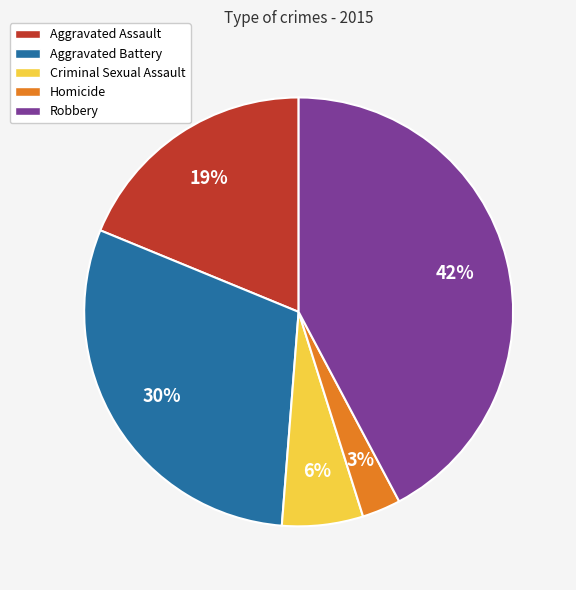

Does any single category account for the majority?

No